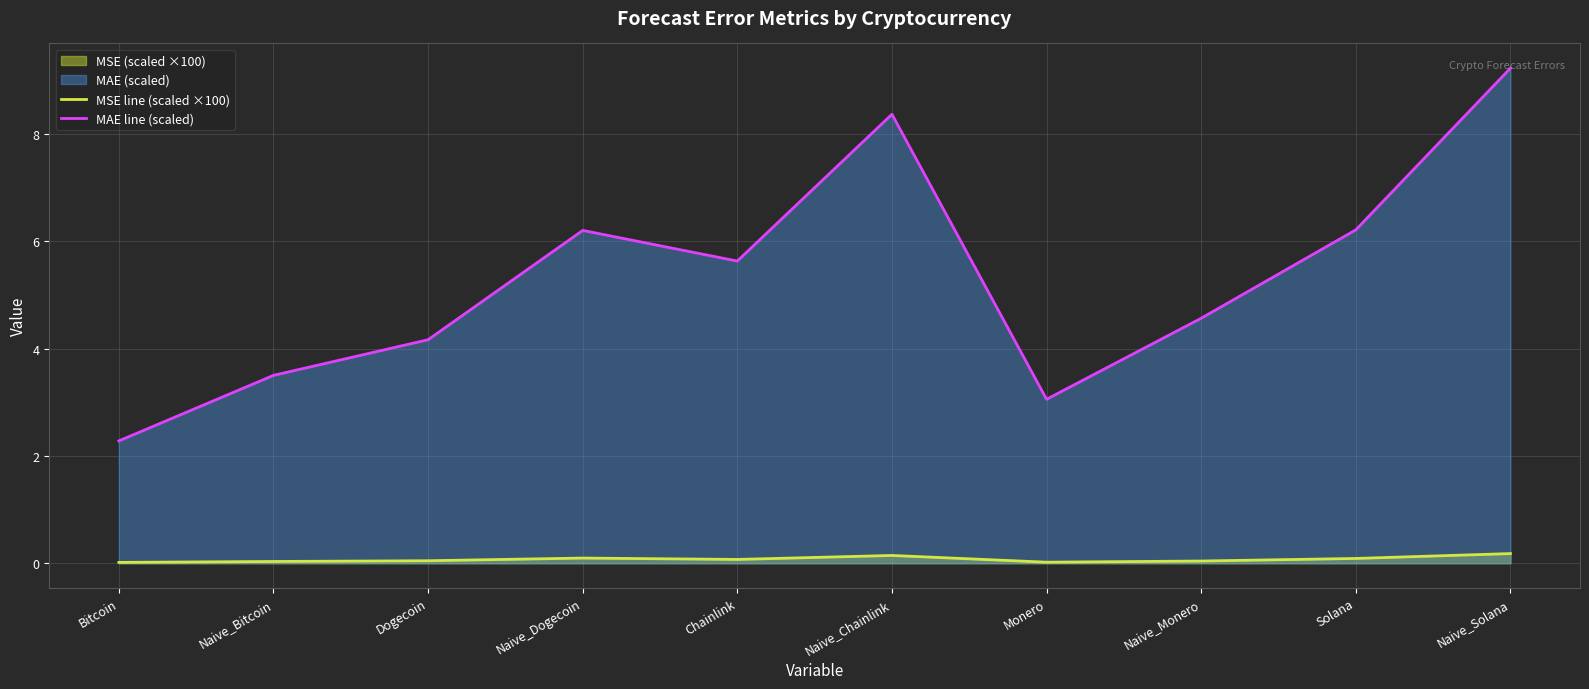

Which series has the largest total across all categories?

MAE line (scaled)